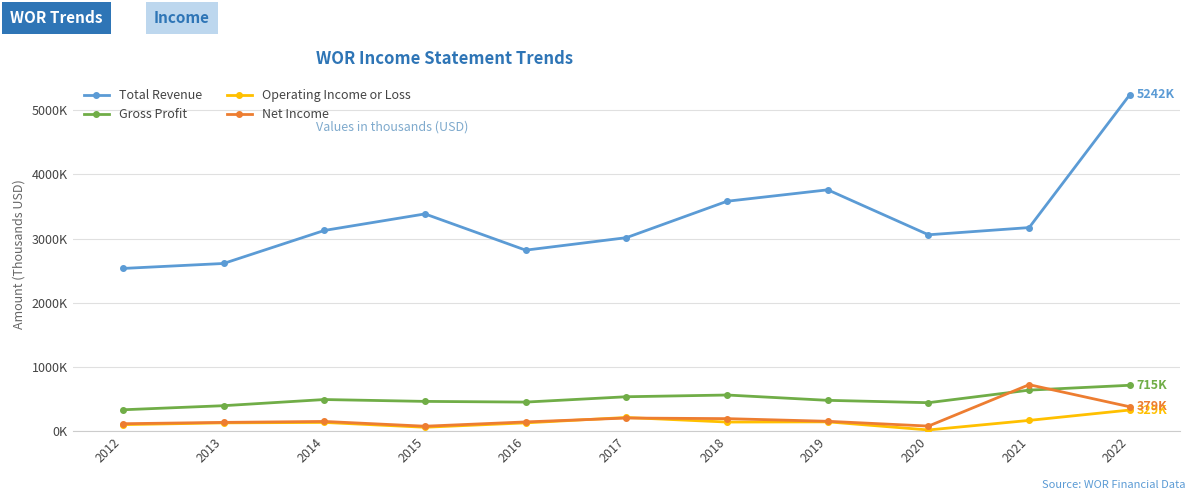

Is this an area chart (filled region under the line)?

No